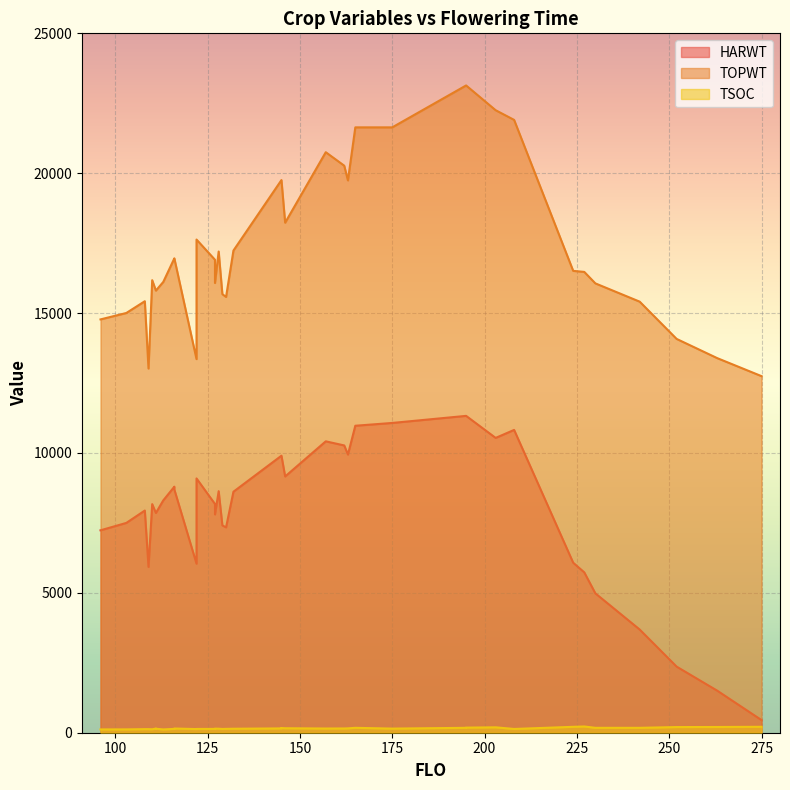

At which category does TSOC reach its first local peak?

224